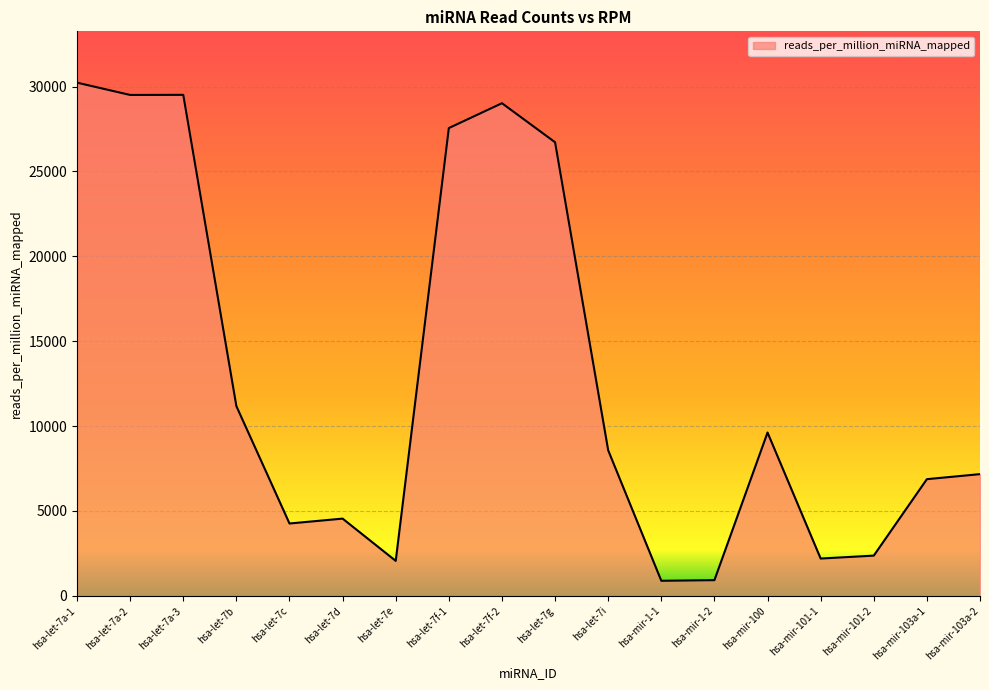

Between hsa-mir-1-2 and hsa-let-7i, which is larger?

hsa-let-7i